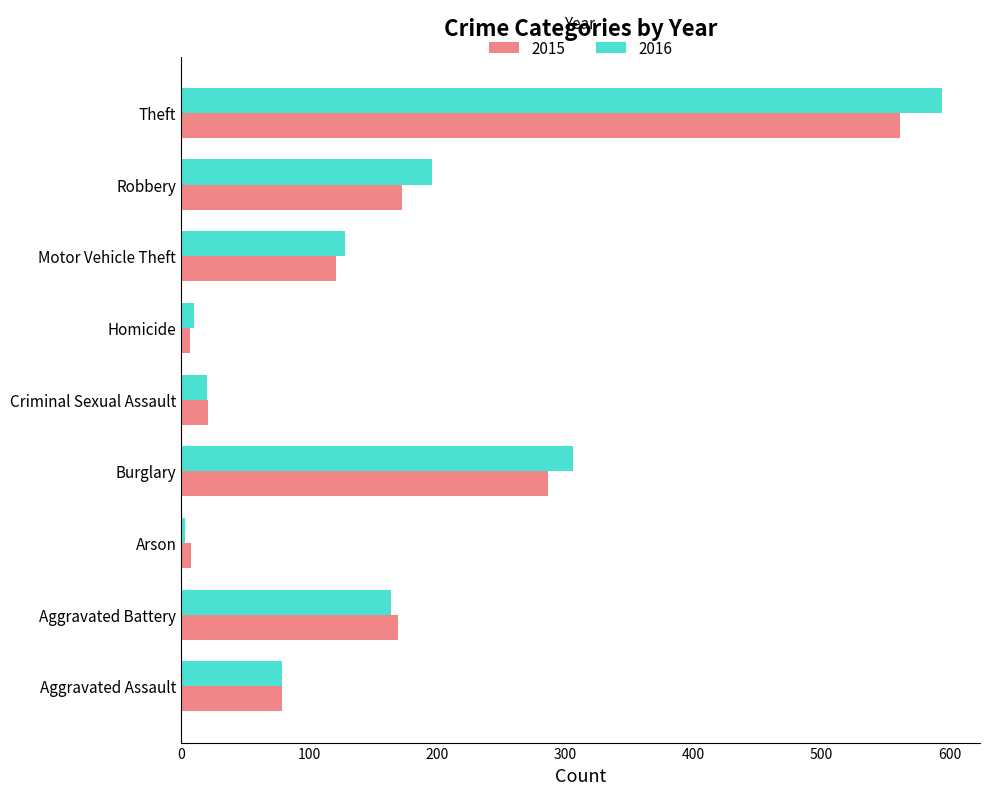

What is the difference between the maximum and minimum values in the 2015 series?

554